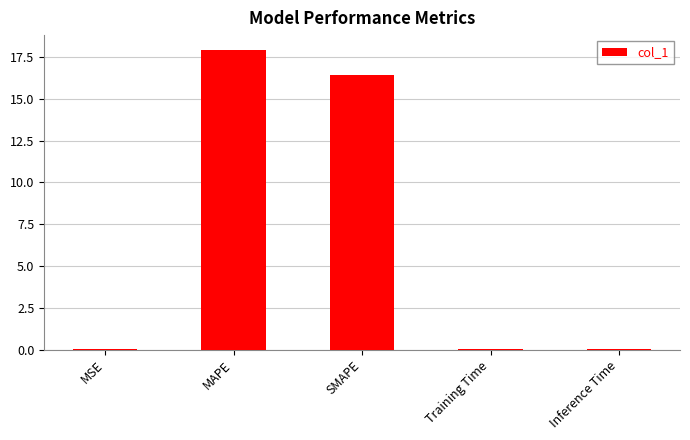

Does the chart contain stacked bars?

No